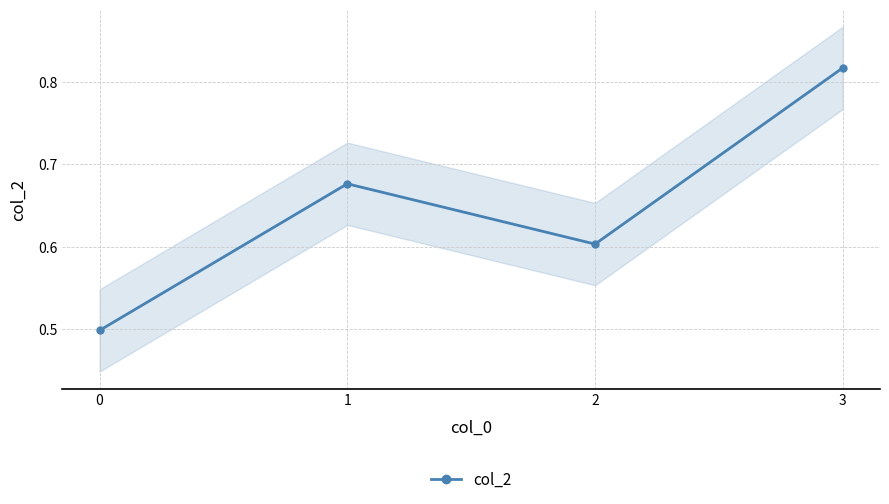

What is the change in value from 0 to 2?

+0.1